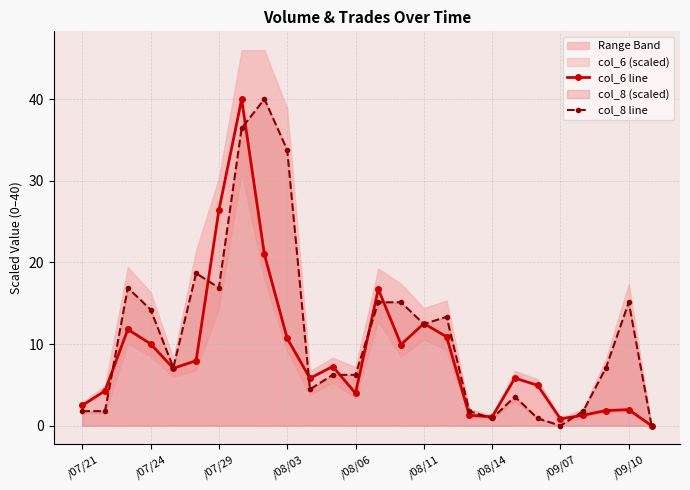

True or false: col_6 line has more than 2 interior local peaks.

True